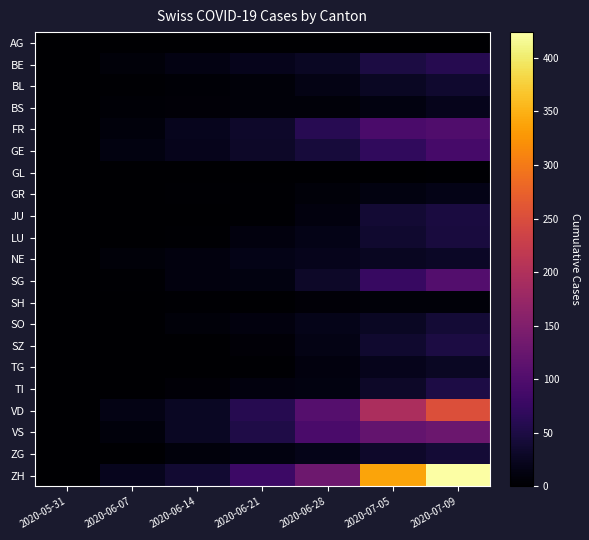

Which series has the largest range (max minus min)?

ZH